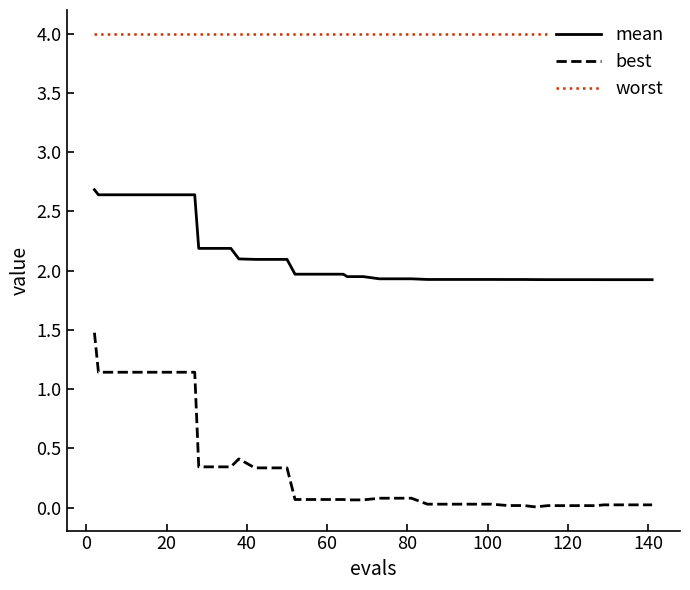

What is the maximum value for mean?

2.7